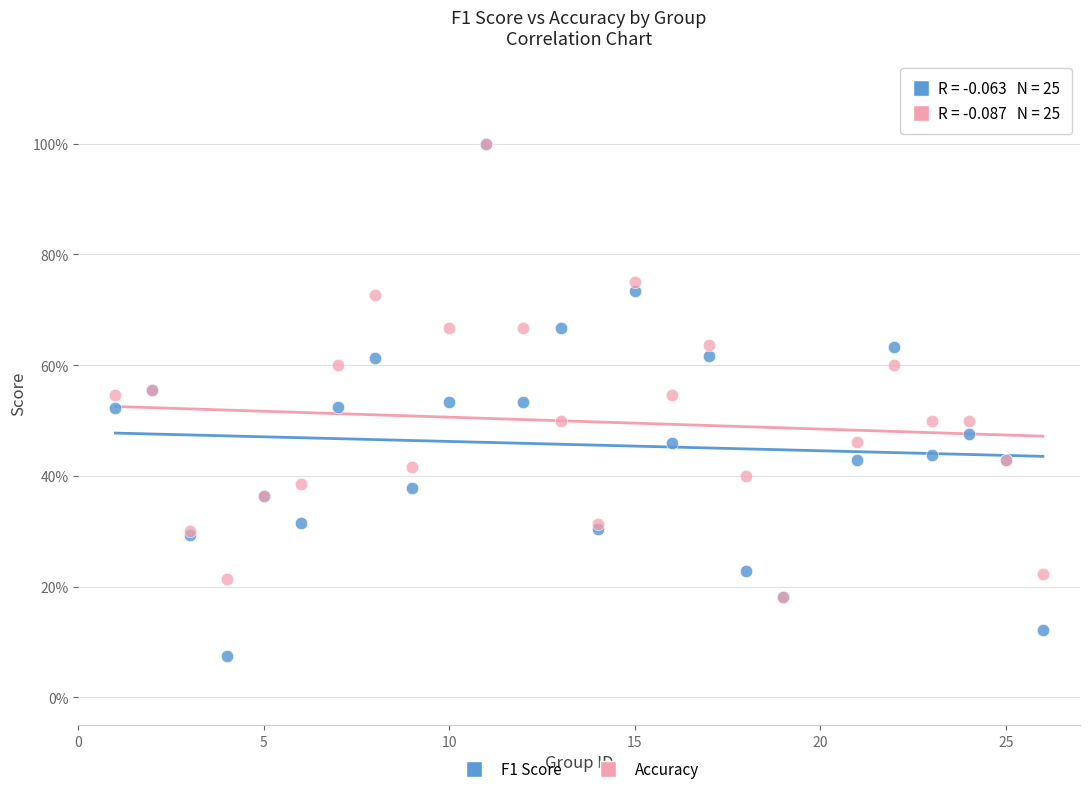

Which series has the widest spread of Y values?

F1 Score